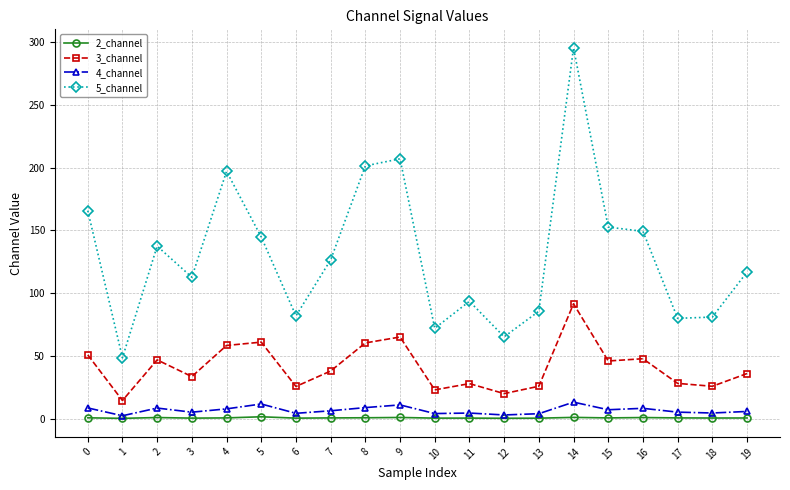

True or false: 4_channel and 3_channel cross at least once.

False